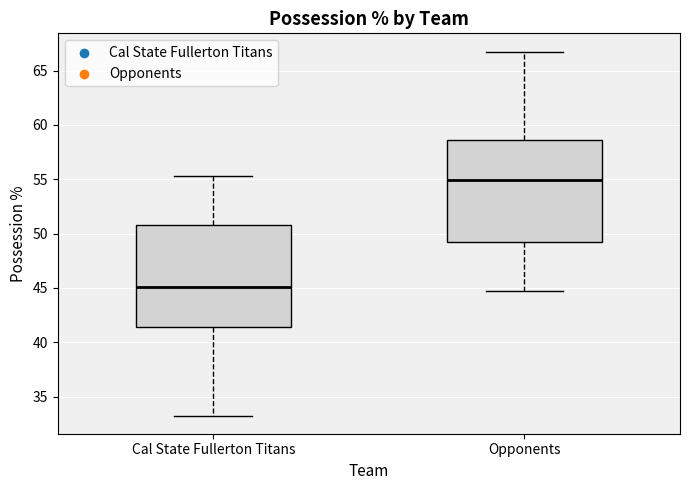

Reading left to right, read every box against the y-axis: the position of its median line, the range the box covers, and the ends of its whiskers. The values are not printed on the chart, so give them approximately, as read against the axis.

Cal State Fullerton Titans: median 45.0, box 41.5 to 51.0, whiskers 33.5 to 55.5
Opponents: median 55.0, box 49.0 to 58.5, whiskers 44.5 to 67.0